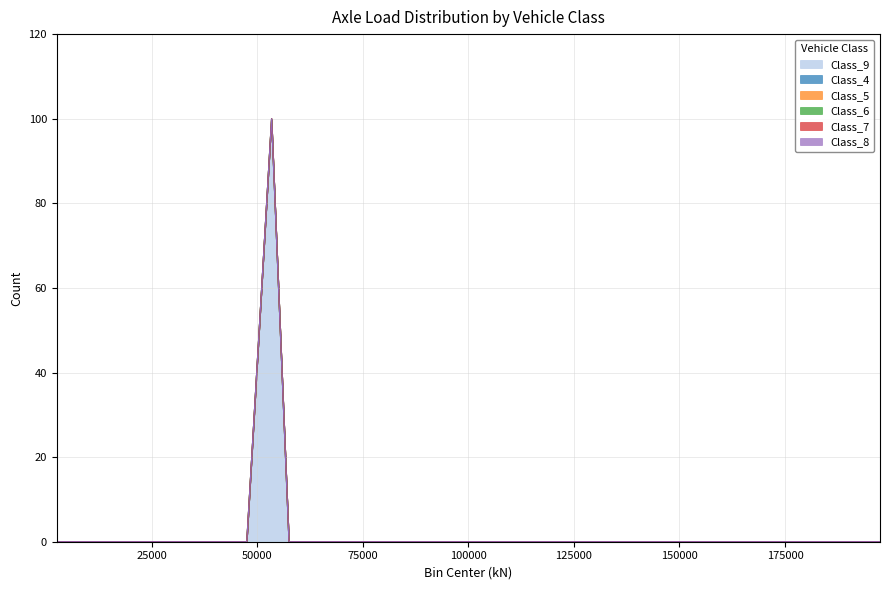

Which series has the widest spread of values?

Class_9